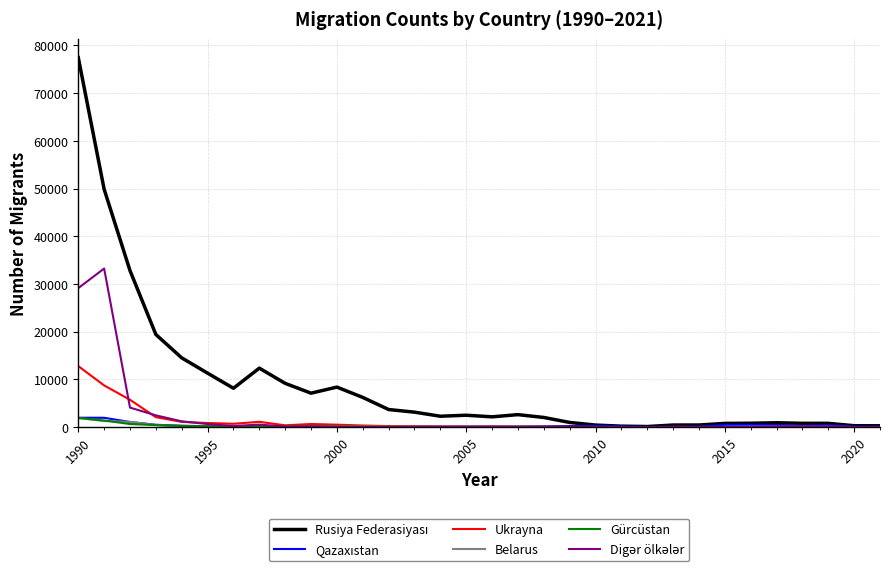

What is the greatest value displayed?

77452